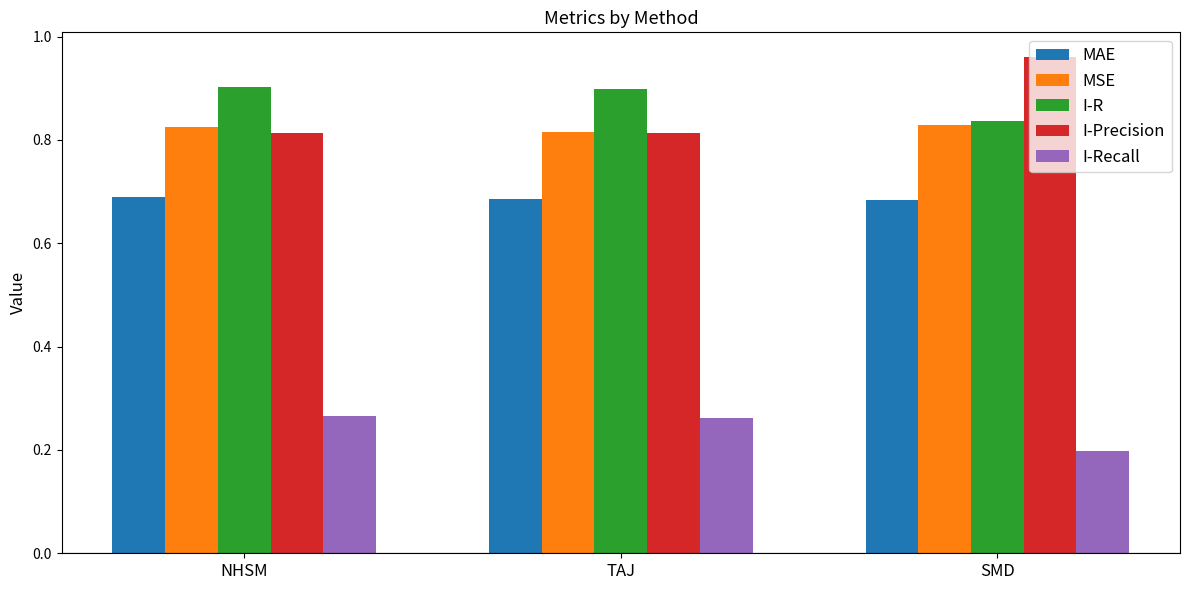

Is it true that I-R equals 0.9 at TAJ?

True